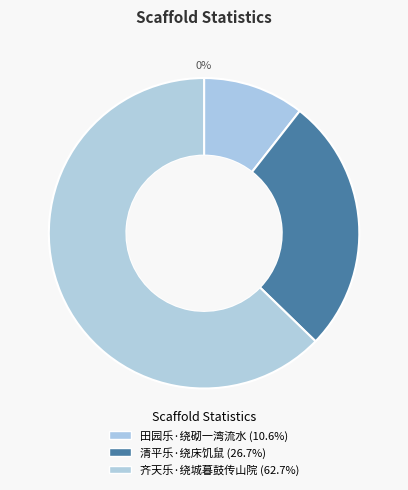

Which slice is the smallest?

田园乐·绕砌一湾流水